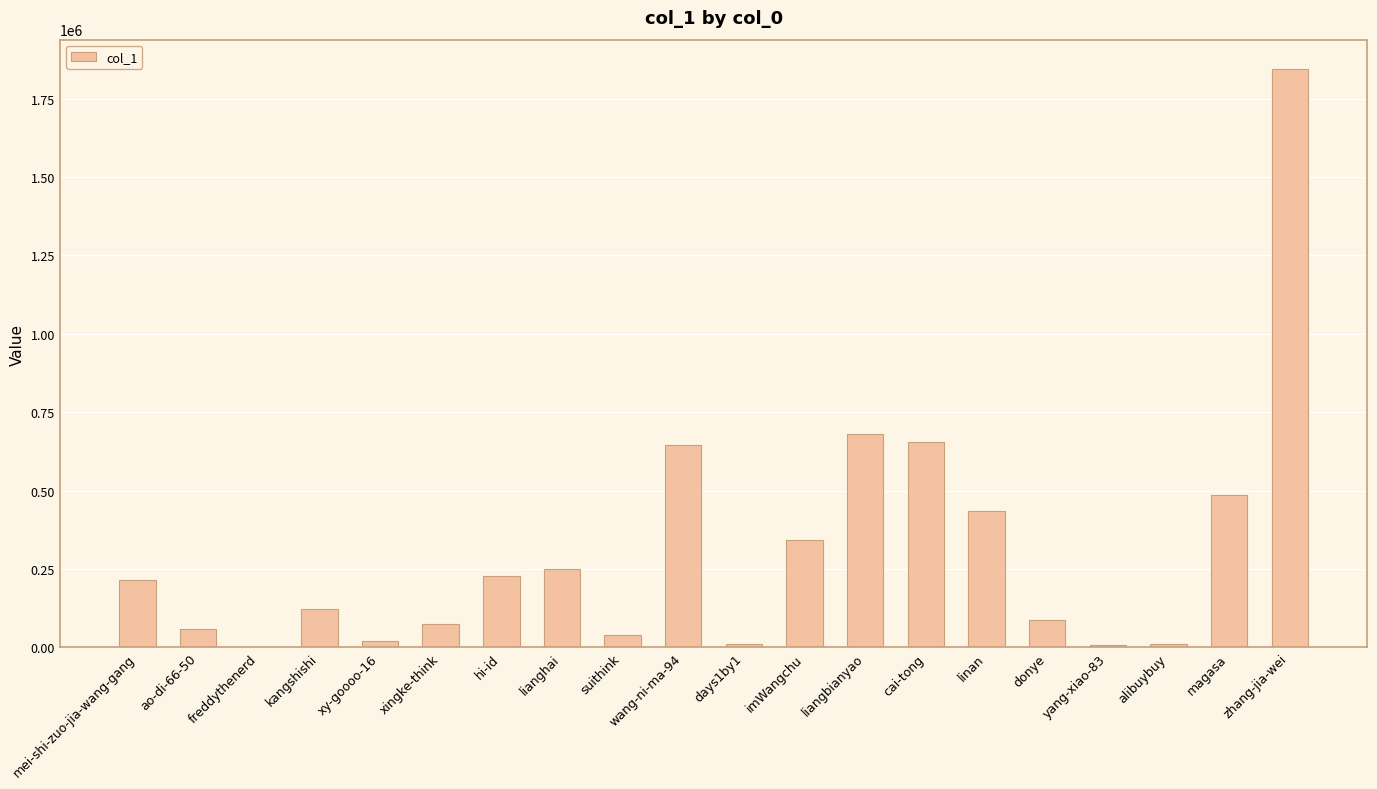

The value at magasa is 701137. True or false?

False